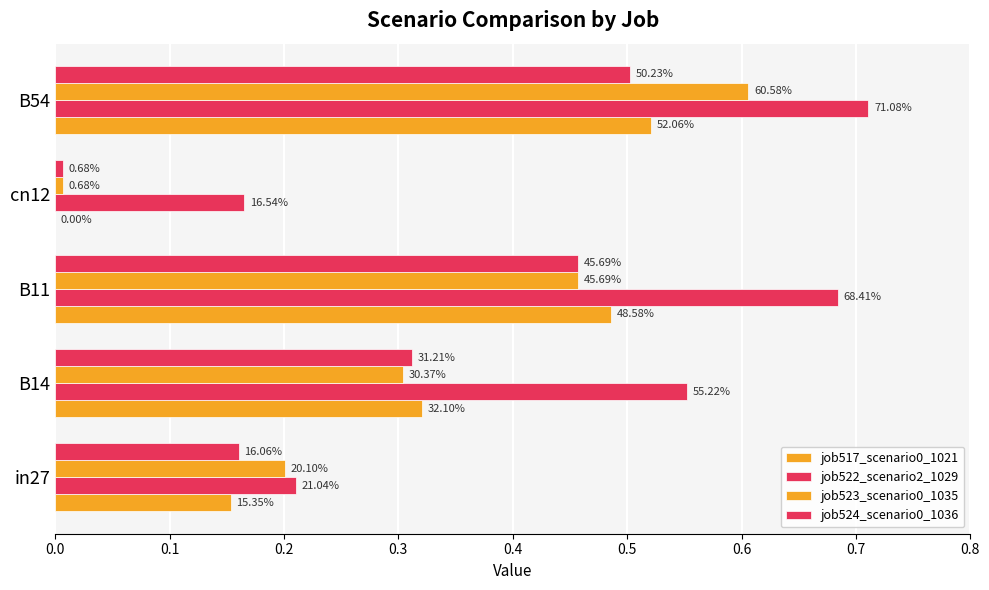

How many groups of bars are there?

5